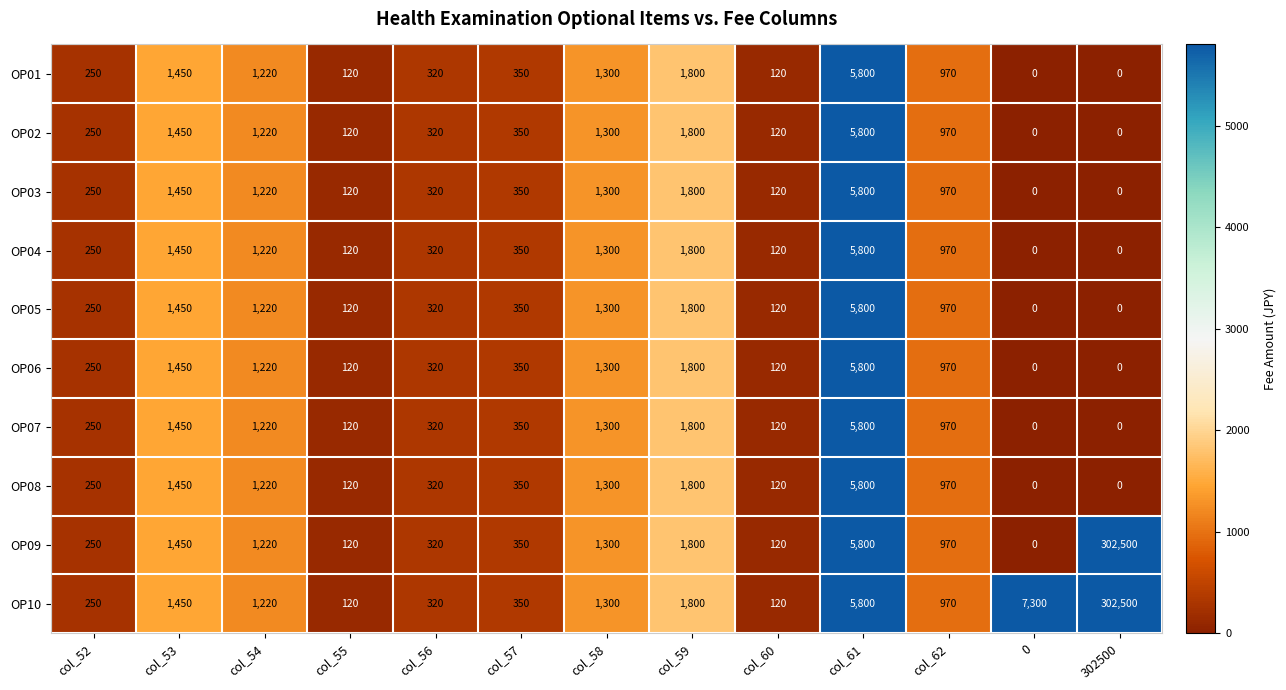

The OP01 series shows 222 at col_57. True or false?

False